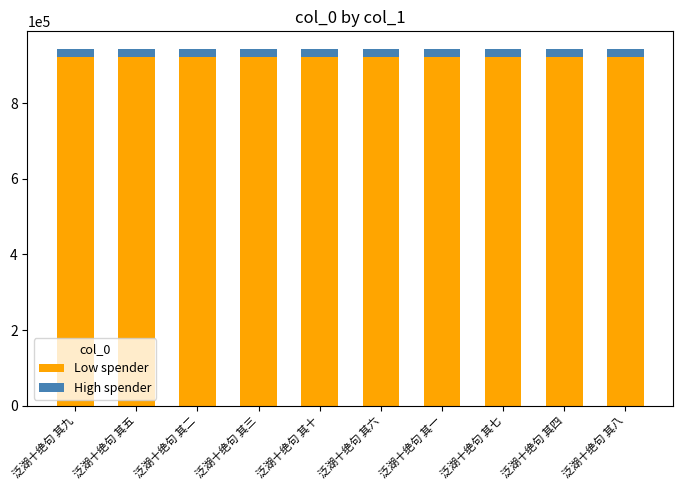

What is the total value across all series at 泛湖十绝句 其一?

942578